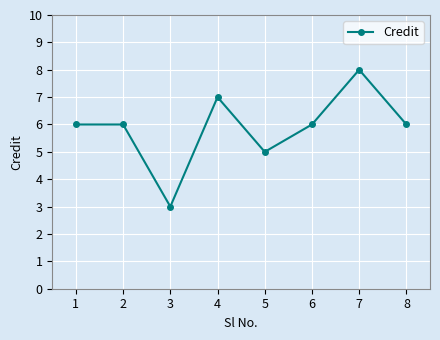

Reading right to left, extract all data points from this chart.

6	8	6	5	7	3	6	6